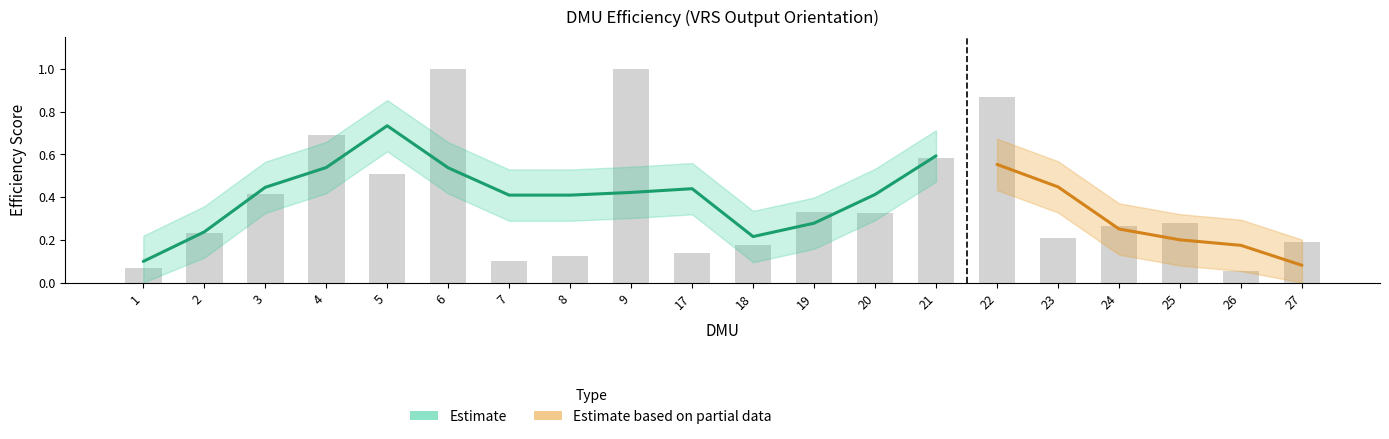

The chart shows a value of 0.1 at 17. True or false?

False